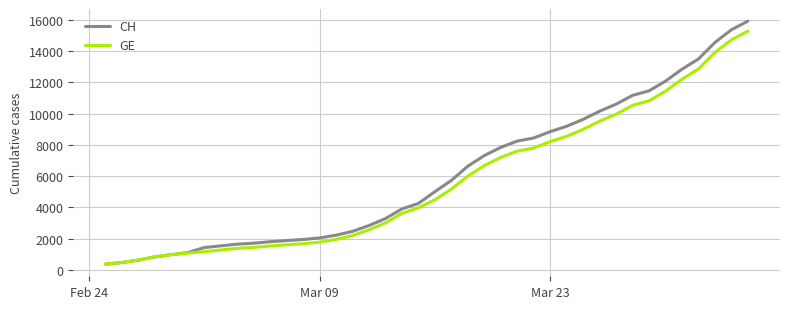

Which series has the largest range (max minus min)?

CH